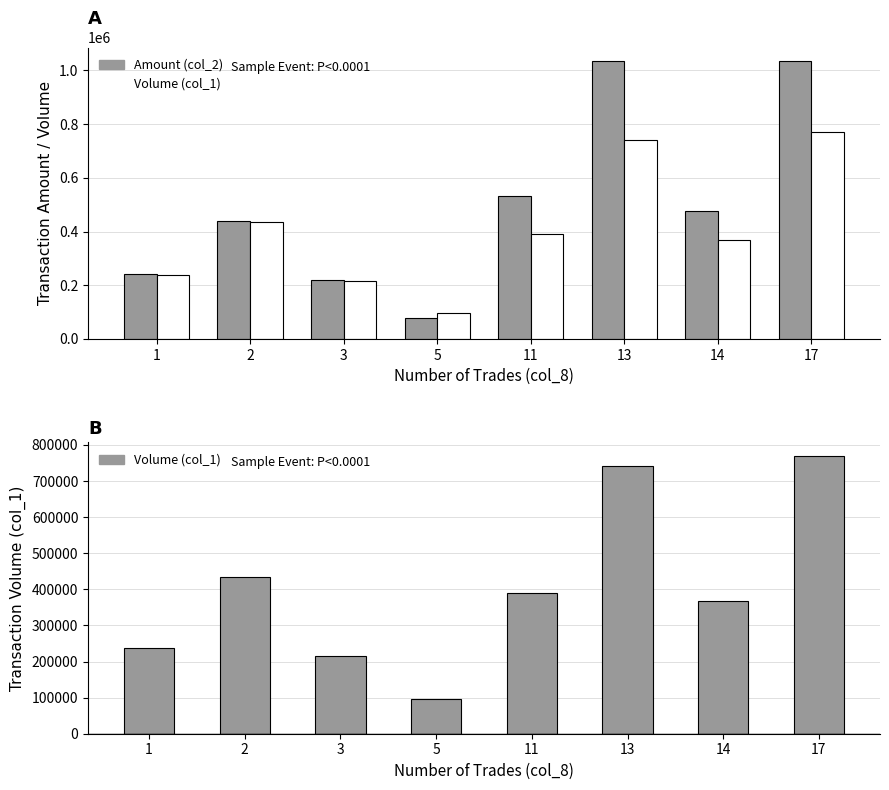

Read the Volume (col_1) value at 13.

741000